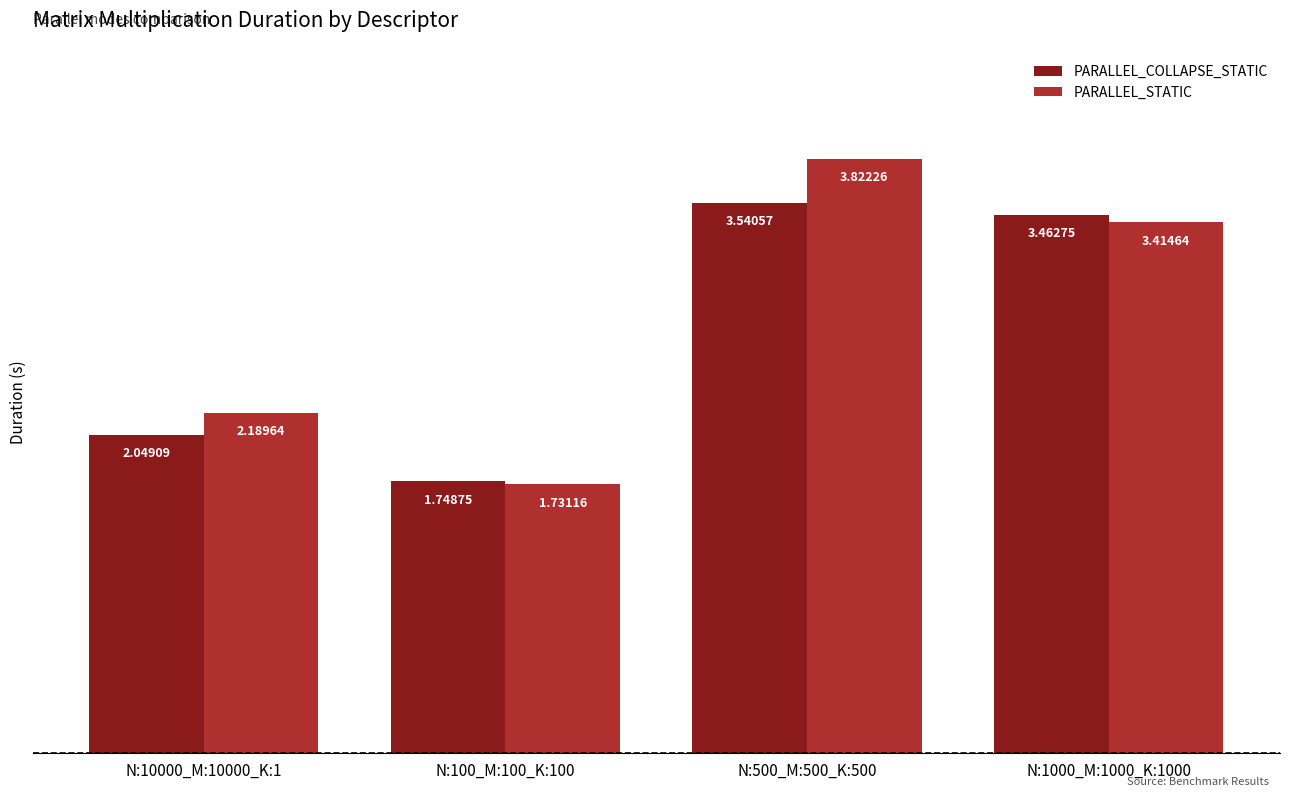

What is the sum of the PARALLEL_STATIC values at N:10000_M:10000_K:1 and N:1000_M:1000_K:1000?

5.6